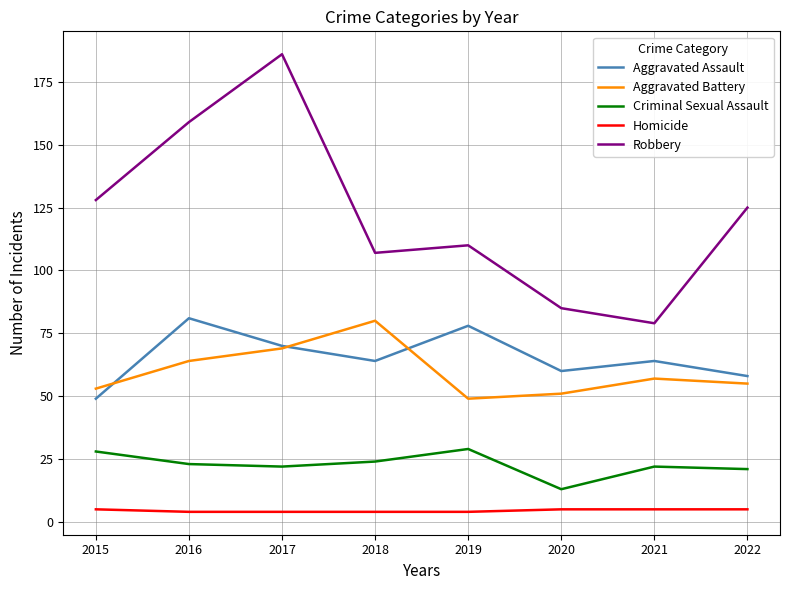

What are all the series names shown in the legend?

Aggravated Assault, Aggravated Battery, Criminal Sexual Assault, Homicide, Robbery